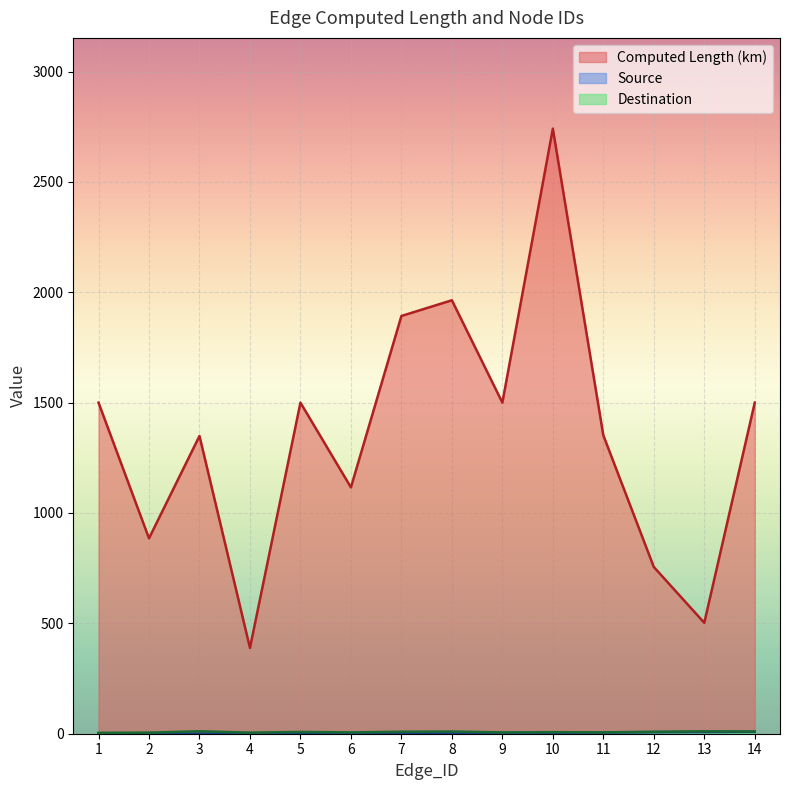

Where is the first local minimum for Destination?

4